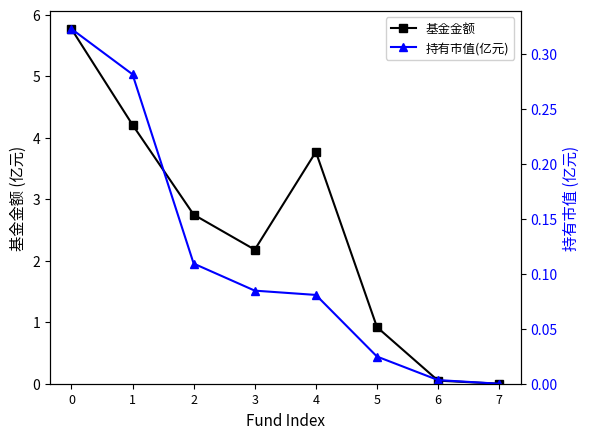

How many lines are shown in the chart?

2